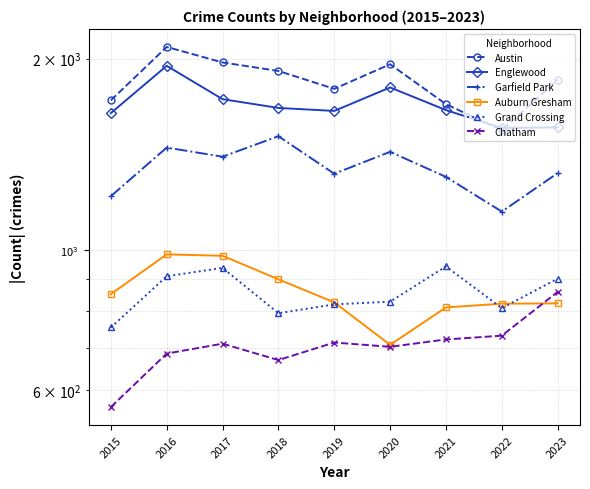

At which label does Englewood reach its minimum?

2022